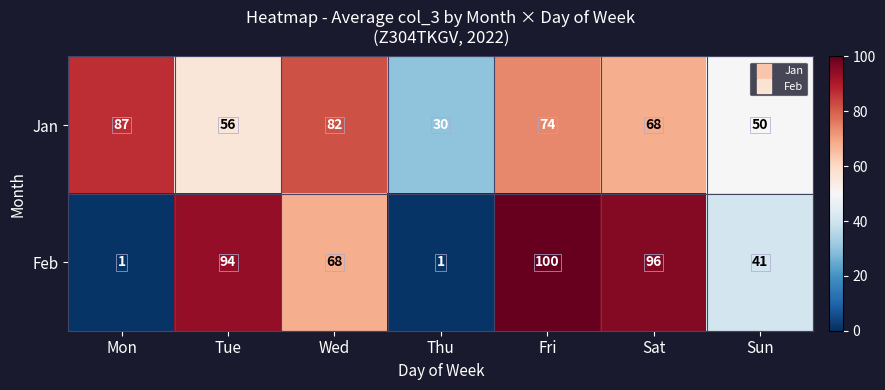

Which series changed the most between Wed and Sun?

Jan